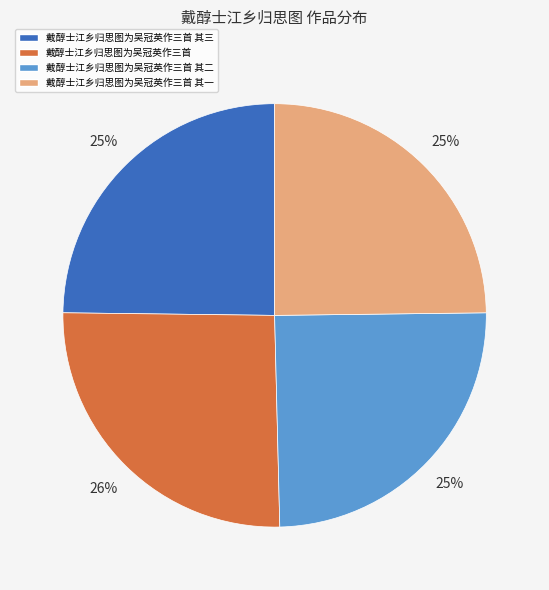

Which category has the biggest portion of the pie?

戴醇士江乡归思图为吴冠英作三首